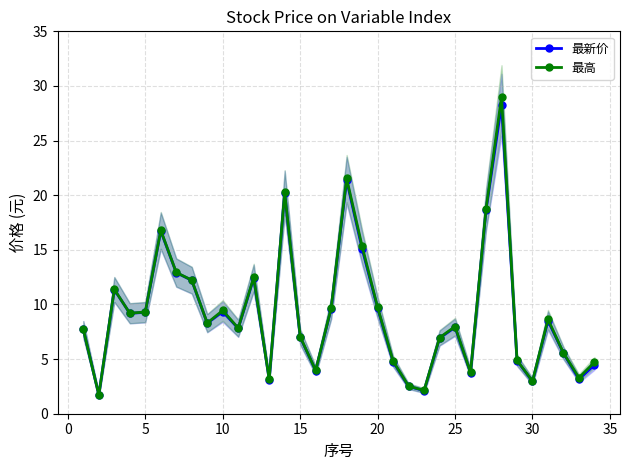

Reading left to right, what are all the values shown in this chart?

最新价: 7.7	1.7	11.4	9.2	9.3	16.7	12.9	12.2	8.3	9.3	7.8	12.4	3.1	20.2	7.0	4.0	9.6	21.4	15.1	9.7	4.8	2.5	2.1	6.9	7.9	3.8	18.6	28.3	4.9	3.0	8.5	5.5	3.2	4.5
最高: 7.7	1.7	11.4	9.2	9.3	16.8	12.9	12.2	8.3	9.4	7.8	12.5	3.1	20.3	7.1	4.0	9.7	21.5	15.3	9.8	4.8	2.5	2.1	7.0	8.0	3.8	18.8	29.0	4.9	3.0	8.6	5.6	3.3	4.7